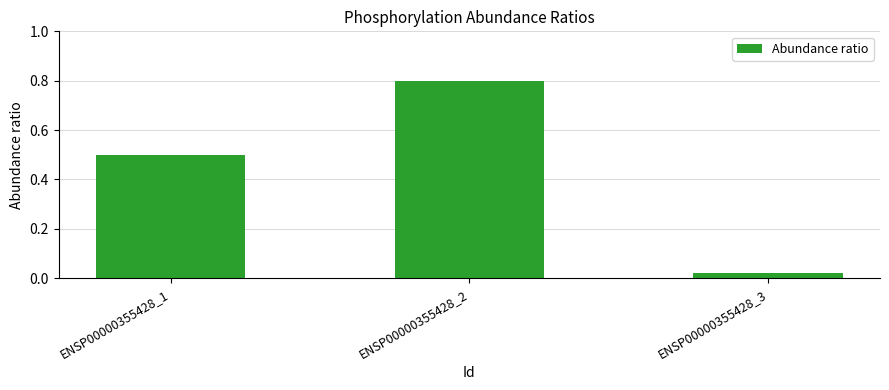

What is the greatest value displayed?

0.8